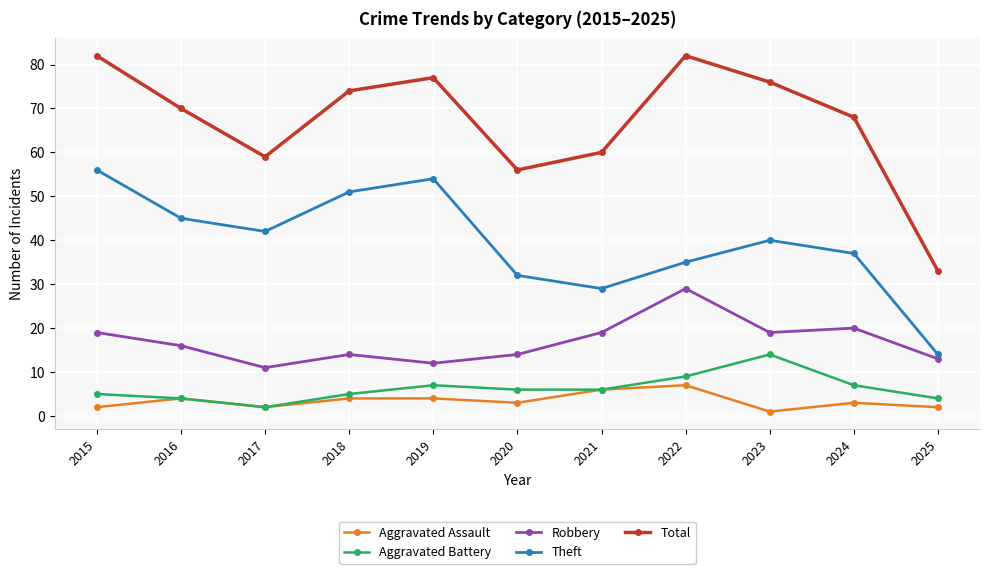

Reading right to left, what are all the values shown in this chart?

Aggravated Assault: 2	3	1	7	6	3	4	4	2	4	2
Aggravated Battery: 4	7	14	9	6	6	7	5	2	4	5
Robbery: 13	20	19	29	19	14	12	14	11	16	19
Theft: 14	37	40	35	29	32	54	51	42	45	56
Total: 33	68	76	82	60	56	77	74	59	70	82